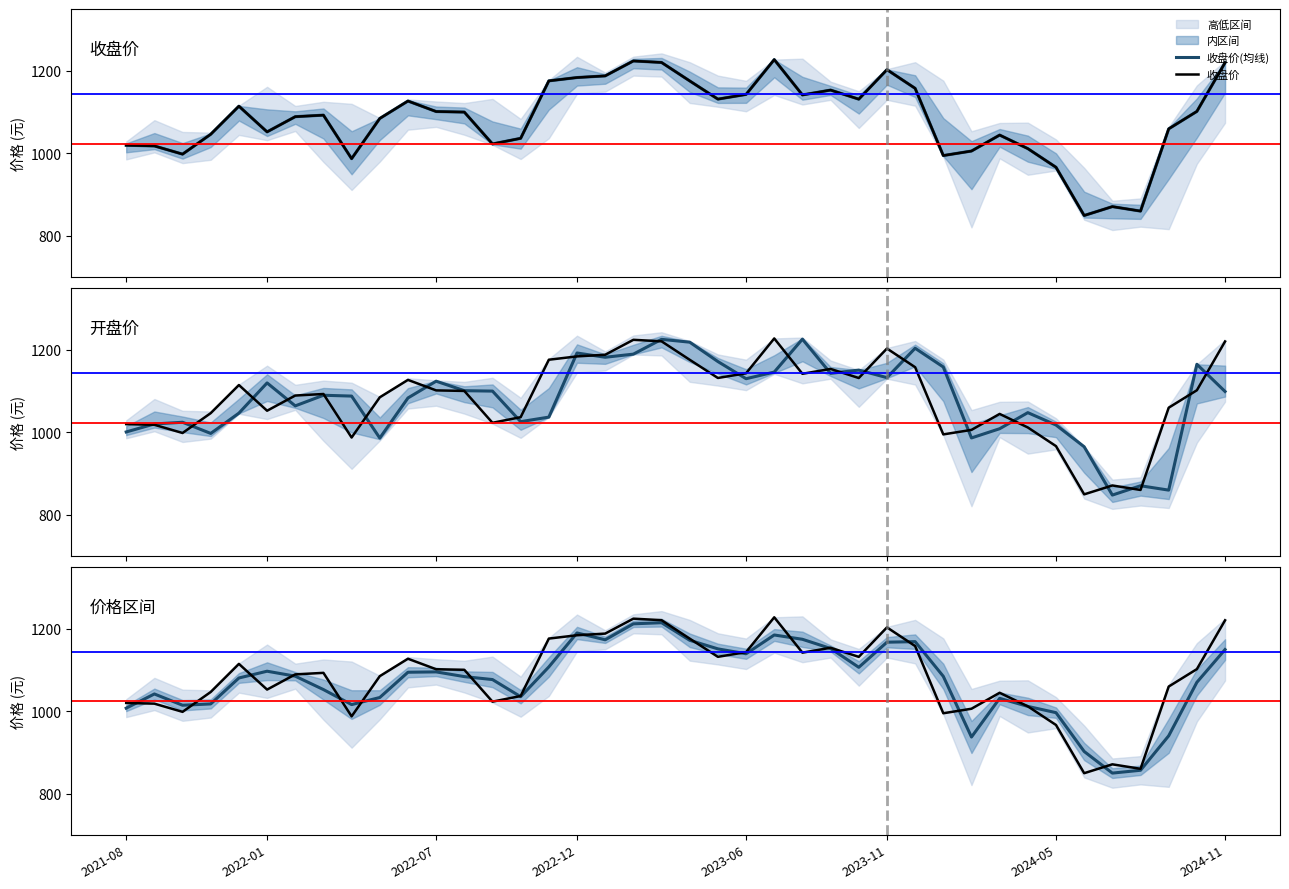

Where is 收盘价(均线) nearest to the value 1038?

14